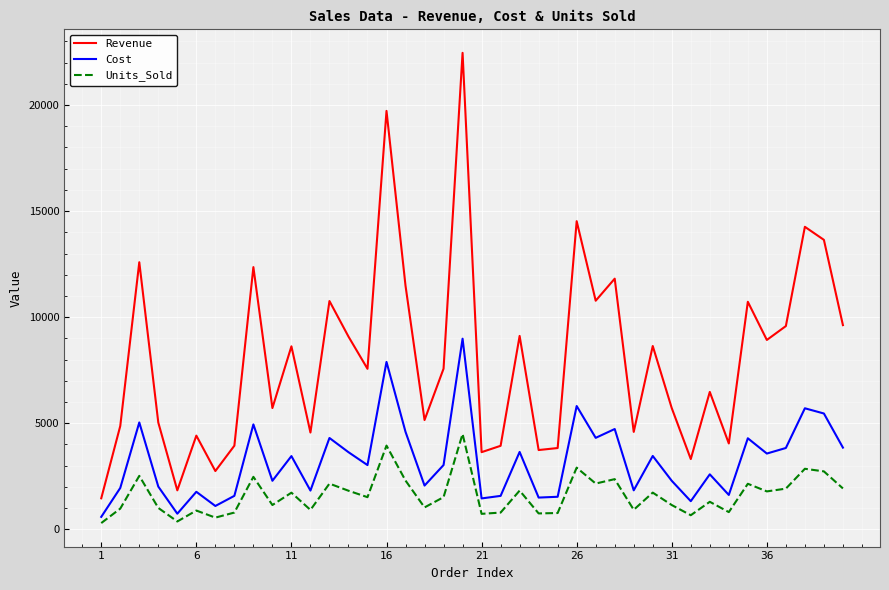

Rank the series by their average value, from lowest to highest.

Units_Sold, Cost, Revenue